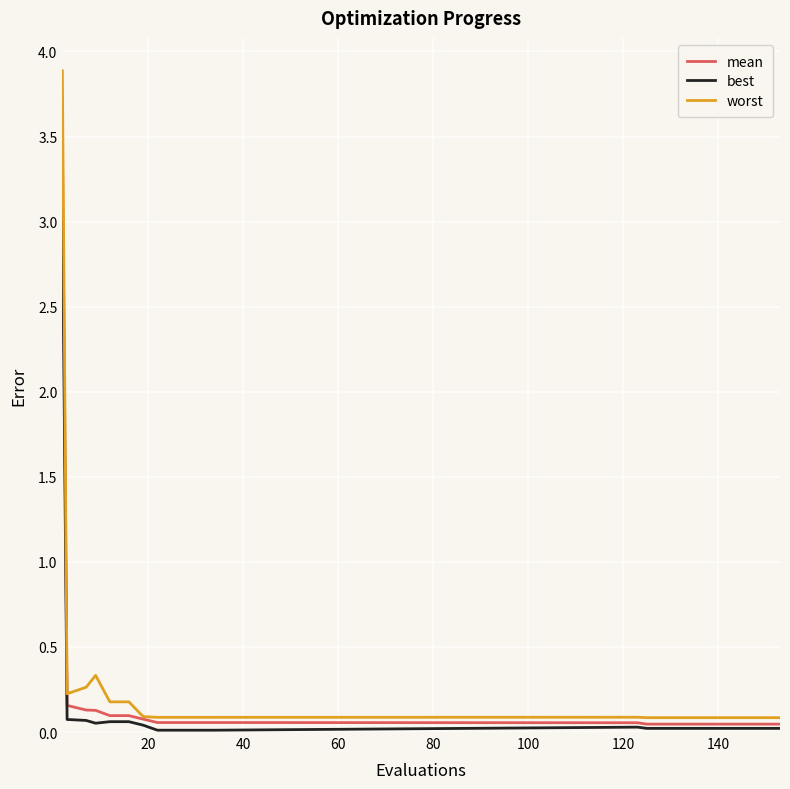

Rank the series by their maximum value, from highest to lowest.

worst, mean, best